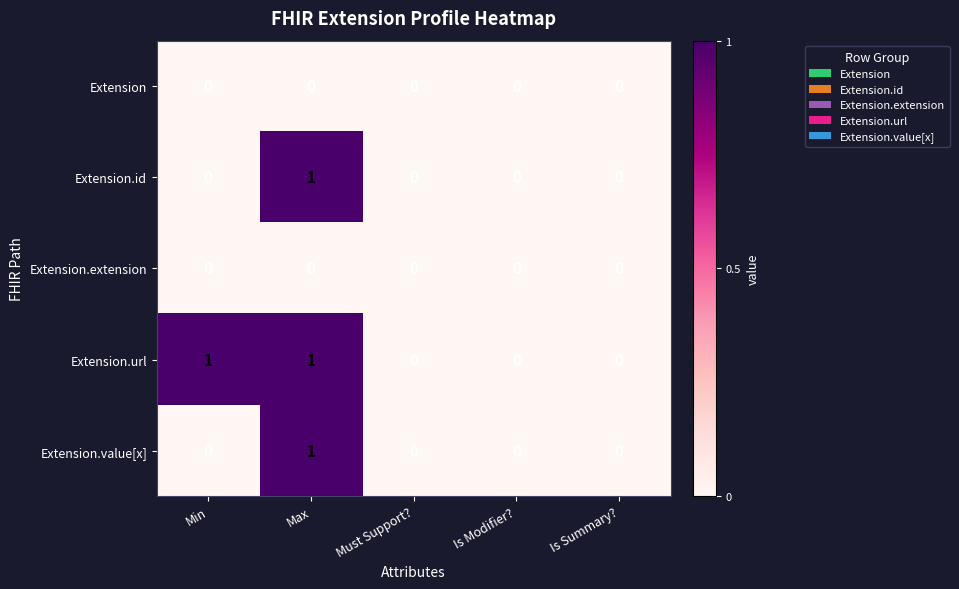

At which label does Extension.id reach its peak?

Max